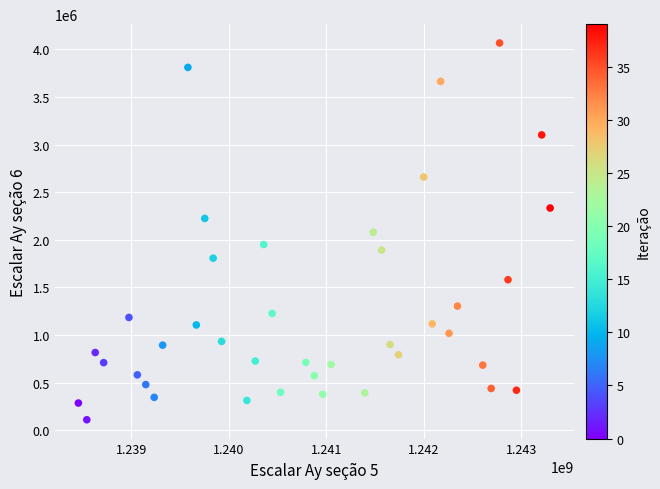

What is the range of Y values (max minus min)?

3952633